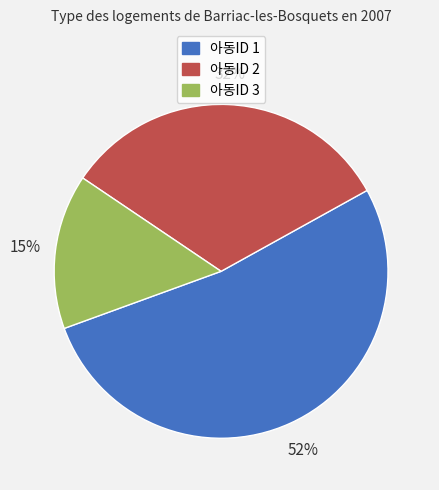

Between 아동ID 1 and 아동ID 3, which is larger?

아동ID 1